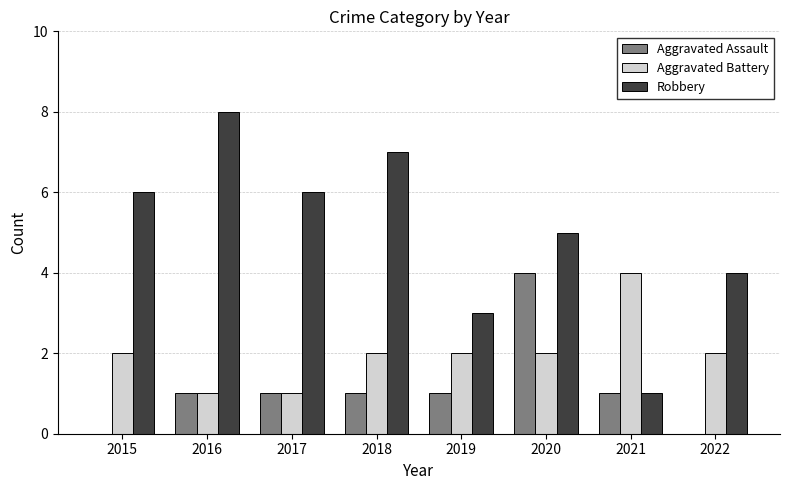

The Robbery series shows 2 at 2020. True or false?

False